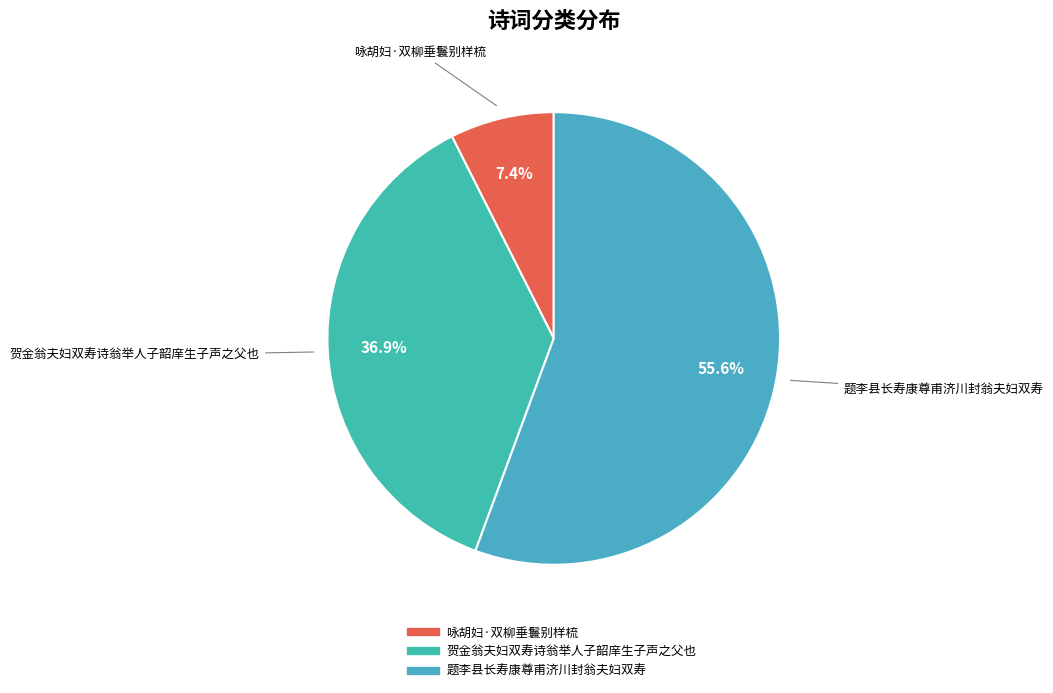

To the nearest percent, what is the difference between the 贺金翁夫妇双寿诗翁举人子韶庠生子声之父也 and 咏胡妇·双柳垂鬟别样梳 slice percentages?

30%